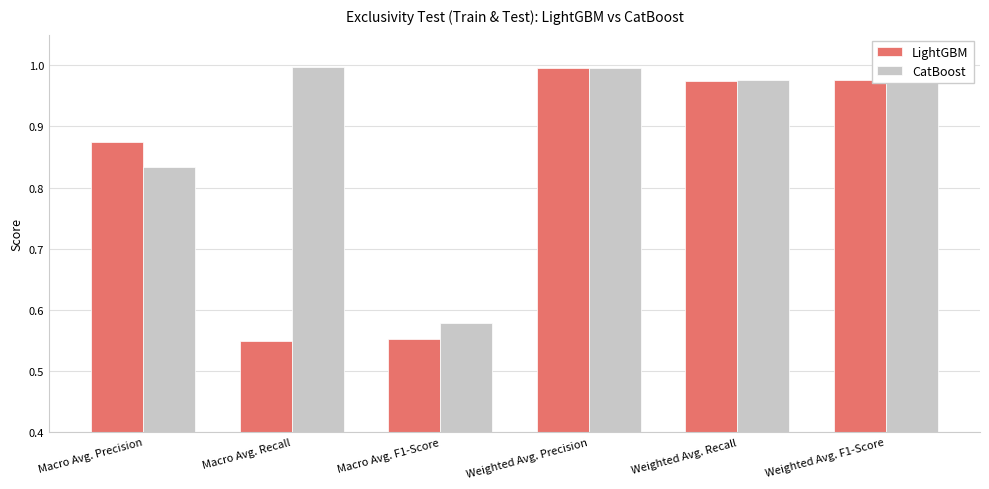

What is the difference between the CatBoost values at Macro Avg. F1-Score and Macro Avg. Precision?

0.3